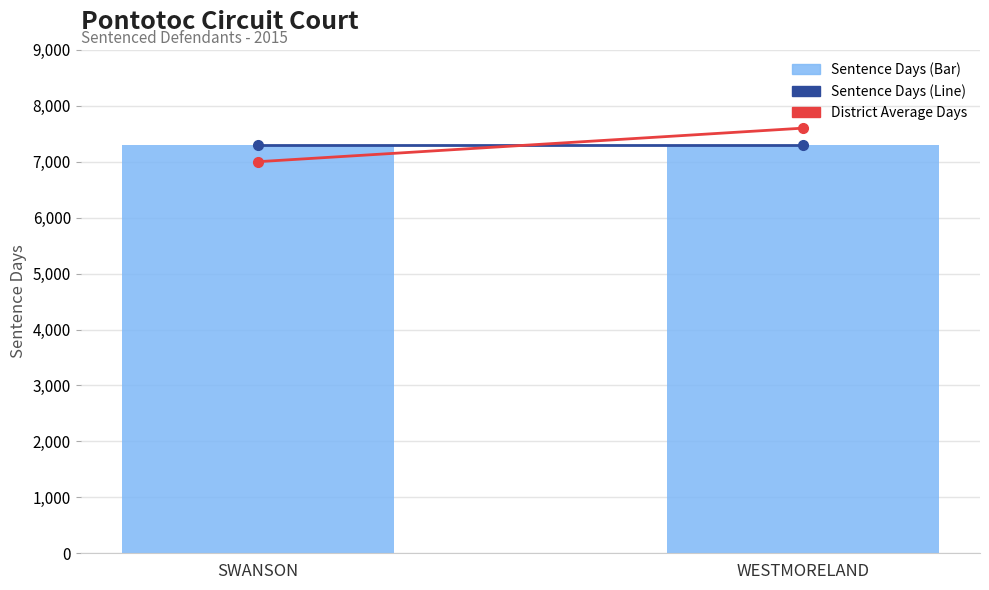

Reading right to left, what are all the values shown in this chart?

Sentence Days (Line): WESTMORELAND=7305	SWANSON=7305
District Average Days: WESTMORELAND=7600	SWANSON=7000
Sentence Days: WESTMORELAND=7305	SWANSON=7305